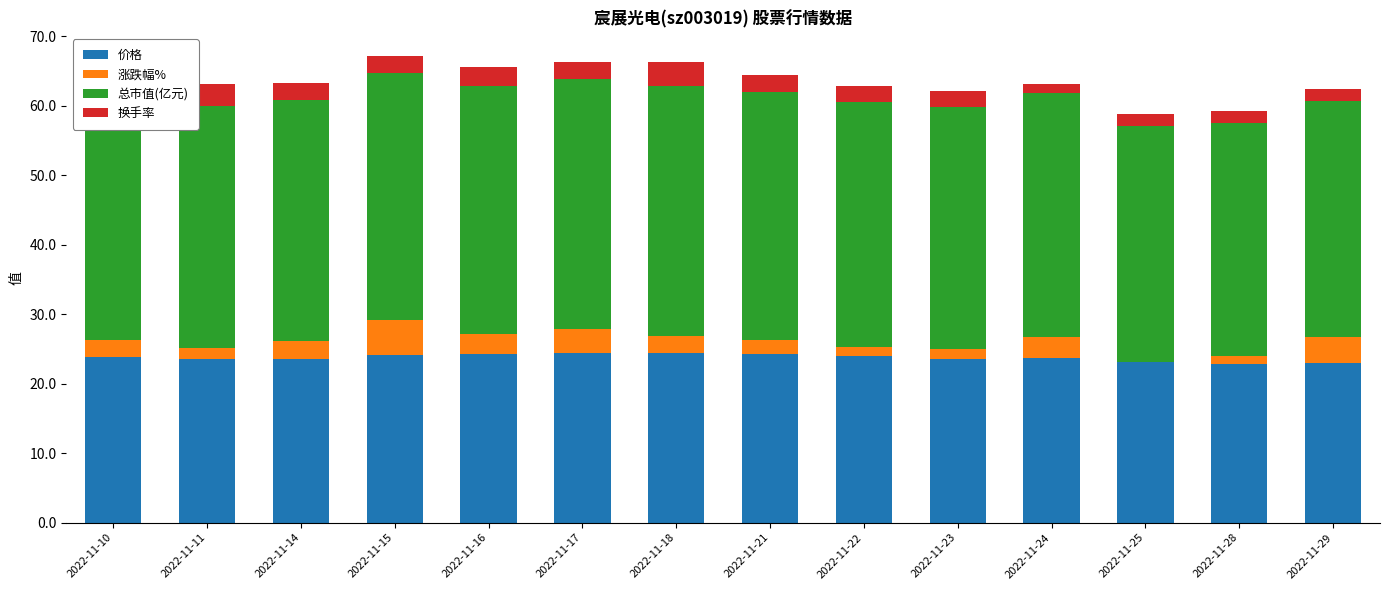

What is the total value across all series at 2022-11-11?

63.1